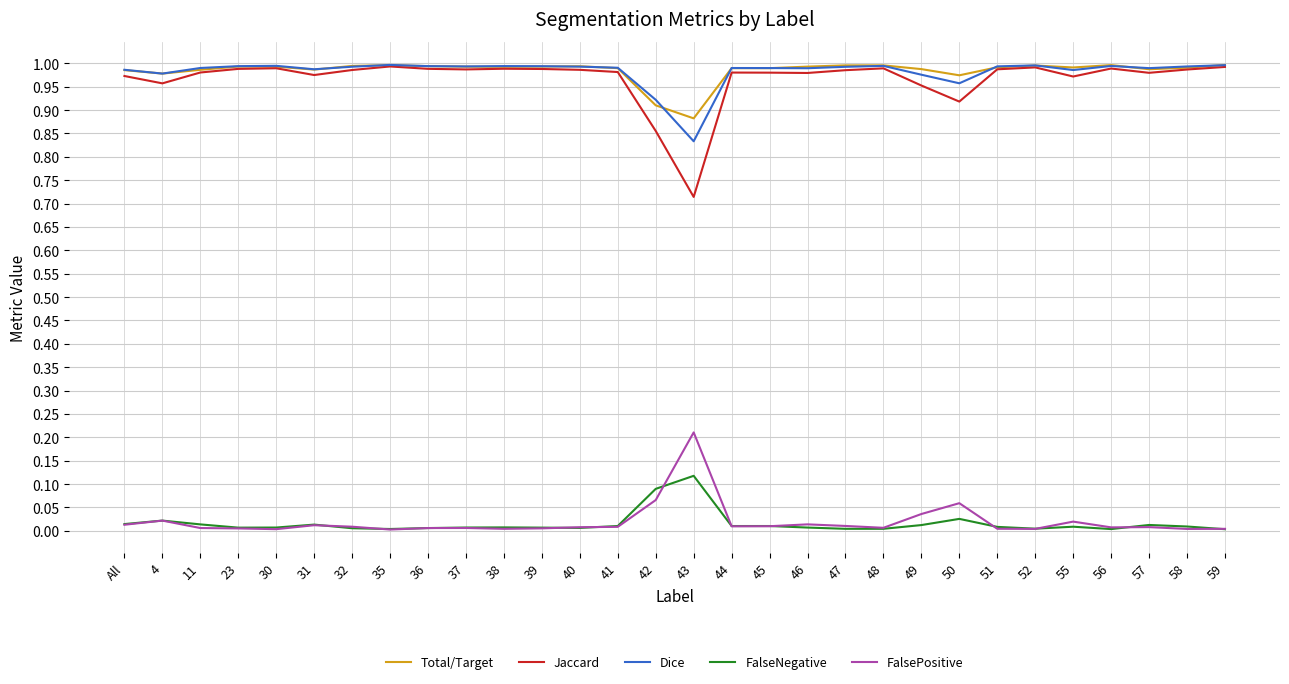

Which category has the lowest value in the Dice series?

43